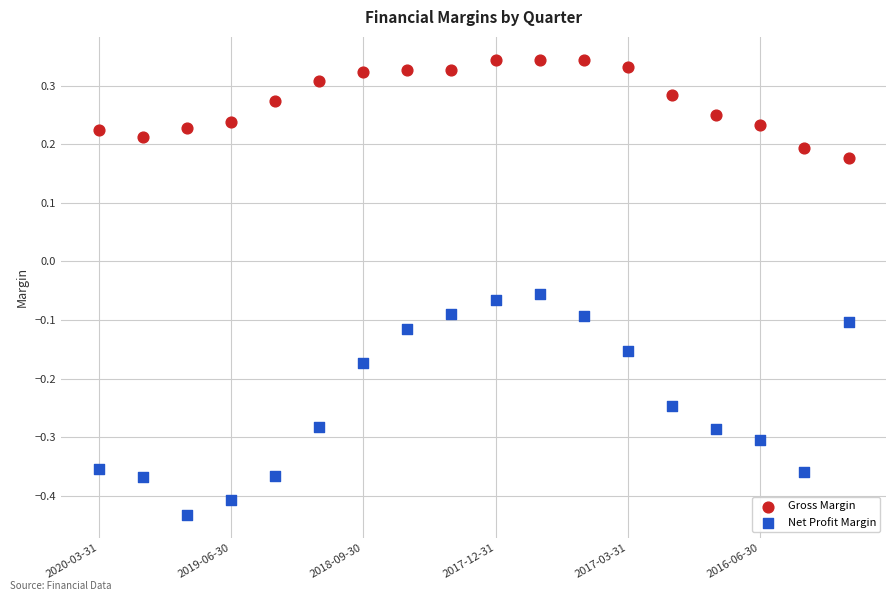

Which series contains the highest Y value?

Gross Margin